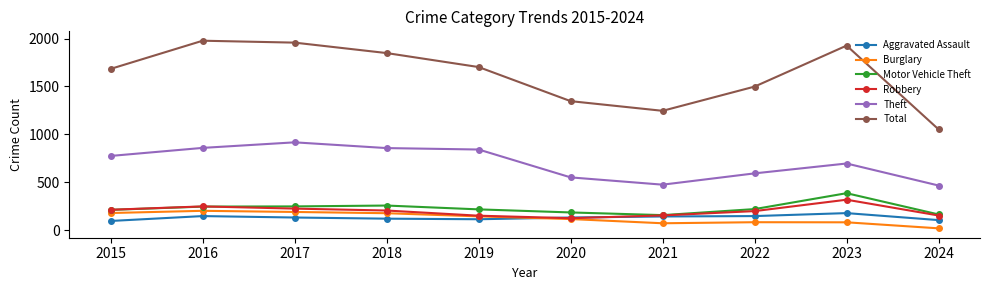

What is the greatest value displayed?

1977